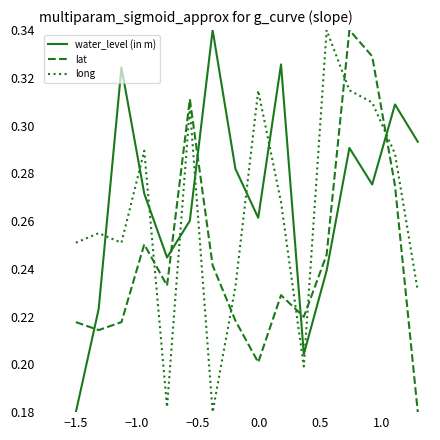

How many interior local valleys does the water_level (in m) series have?

4